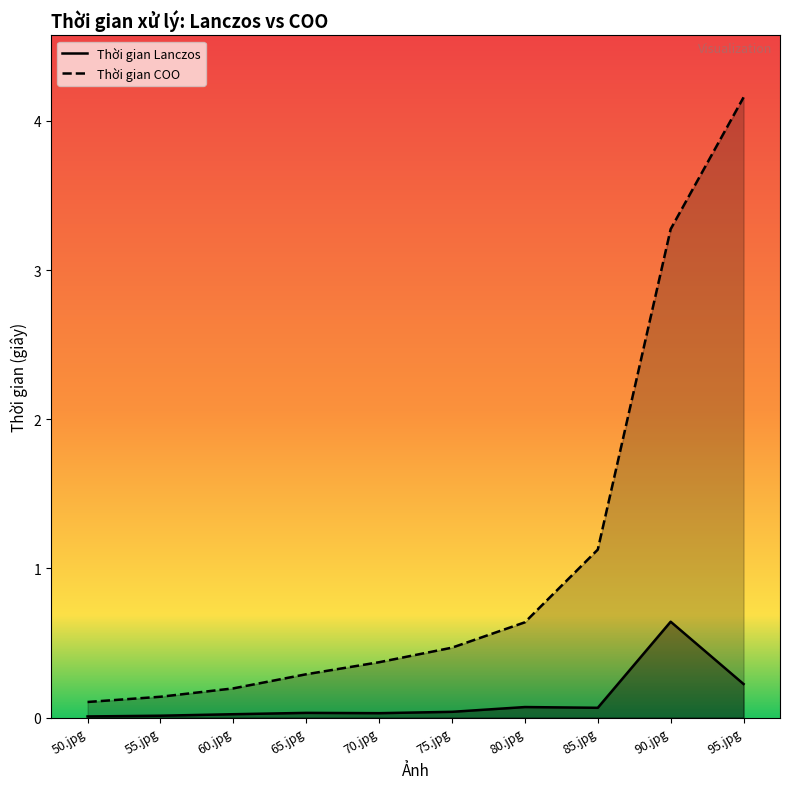

What are all the series names shown in the legend?

Thời gian Lanczos, Thời gian COO